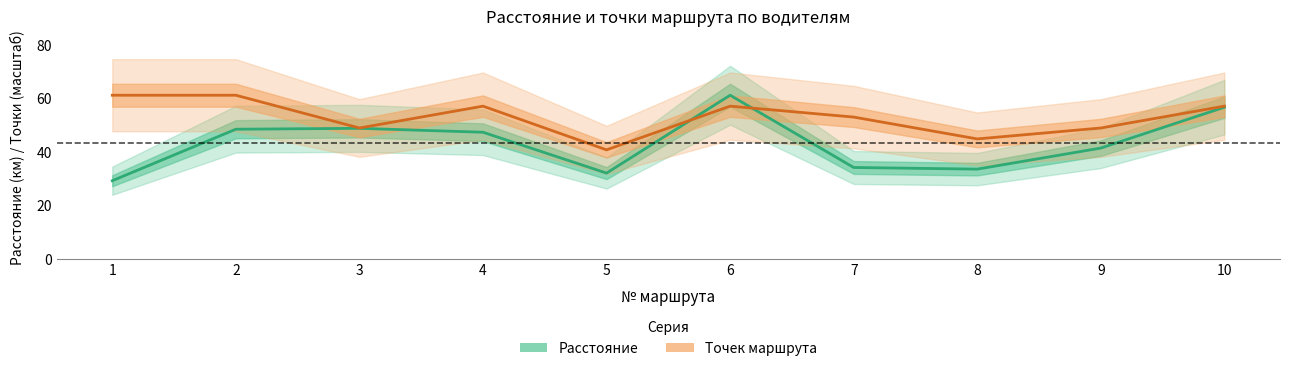

After their last crossing, which series has the higher values: Расстояние or Точек маршрута?

Точек маршрута